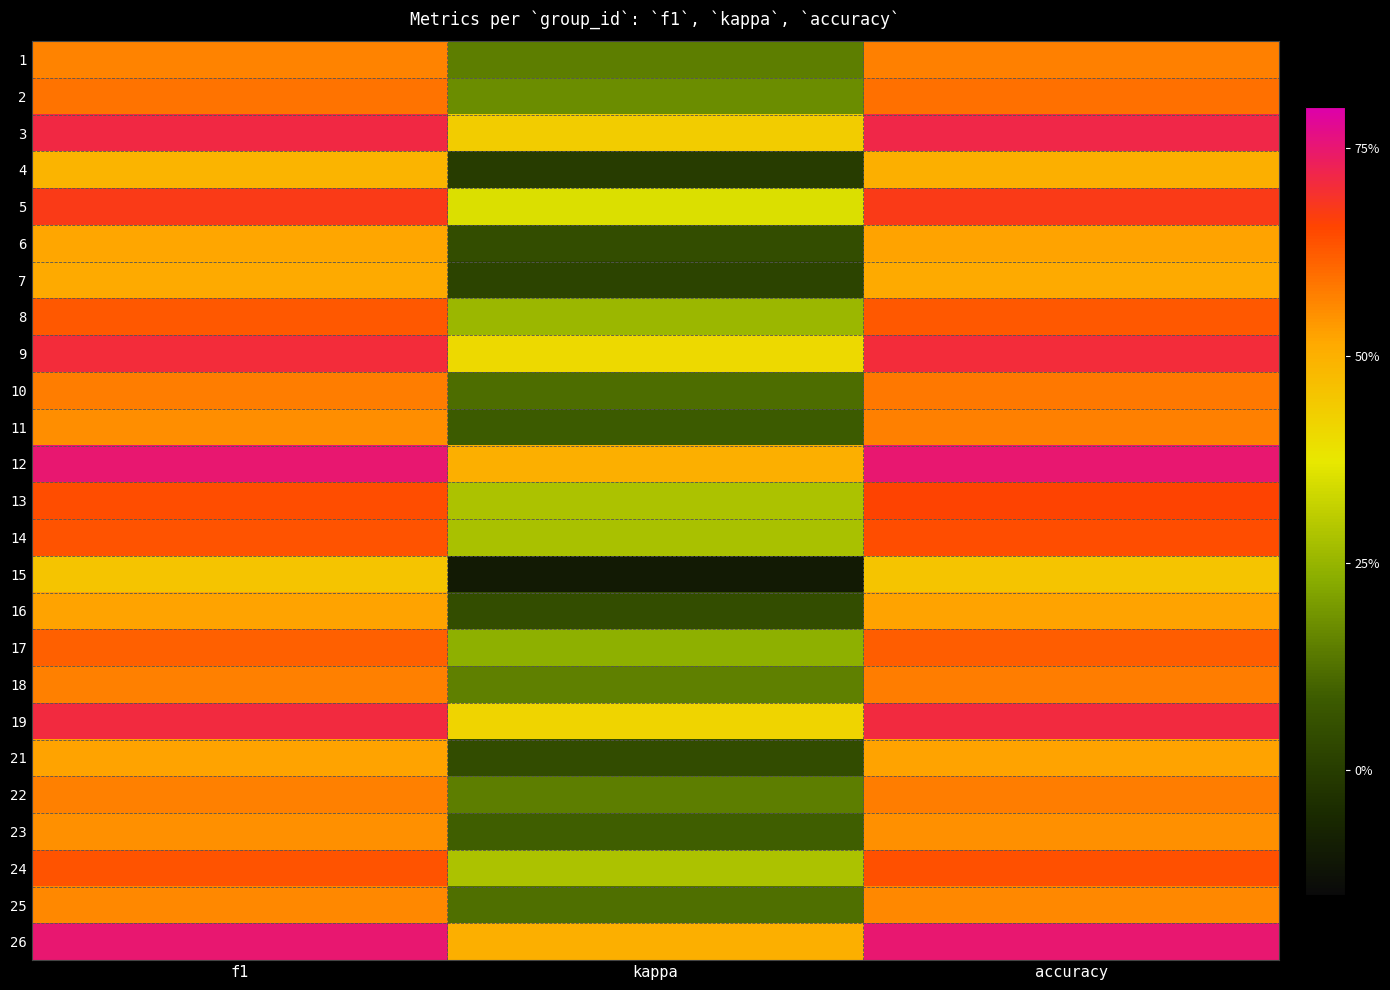

Reading left to right, list all the values displayed in this chart.

1: f1=0.6	kappa=0.1	accuracy=0.6
2: f1=0.6	kappa=0.2	accuracy=0.6
3: f1=0.7	kappa=0.4	accuracy=0.7
4: f1=0.5	kappa=0.0	accuracy=0.5
5: f1=0.7	kappa=0.4	accuracy=0.7
6: f1=0.5	kappa=0.1	accuracy=0.5
7: f1=0.5	kappa=0.0	accuracy=0.5
8: f1=0.6	kappa=0.3	accuracy=0.6
9: f1=0.7	kappa=0.4	accuracy=0.7
10: f1=0.6	kappa=0.1	accuracy=0.6
11: f1=0.6	kappa=0.1	accuracy=0.6
12: f1=0.7	kappa=0.5	accuracy=0.8
13: f1=0.6	kappa=0.3	accuracy=0.7
14: f1=0.6	kappa=0.3	accuracy=0.6
15: f1=0.5	kappa=-0.1	accuracy=0.5
16: f1=0.5	kappa=0.1	accuracy=0.5
17: f1=0.6	kappa=0.2	accuracy=0.6
18: f1=0.6	kappa=0.2	accuracy=0.6
19: f1=0.7	kappa=0.4	accuracy=0.7
21: f1=0.5	kappa=0.0	accuracy=0.5
22: f1=0.6	kappa=0.2	accuracy=0.6
23: f1=0.5	kappa=0.1	accuracy=0.6
24: f1=0.6	kappa=0.3	accuracy=0.6
25: f1=0.6	kappa=0.1	accuracy=0.6
26: f1=0.7	kappa=0.5	accuracy=0.8